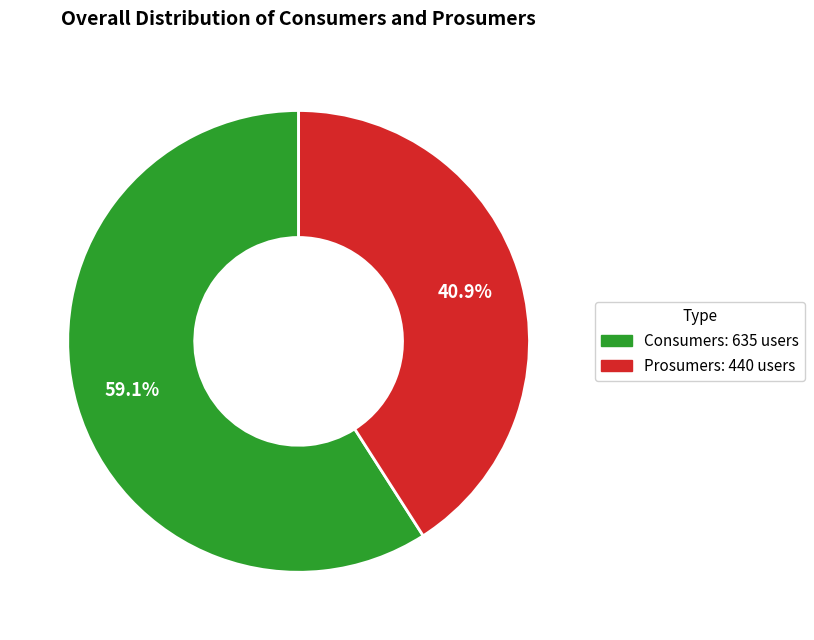

Which category has the biggest portion of the pie?

Consumers